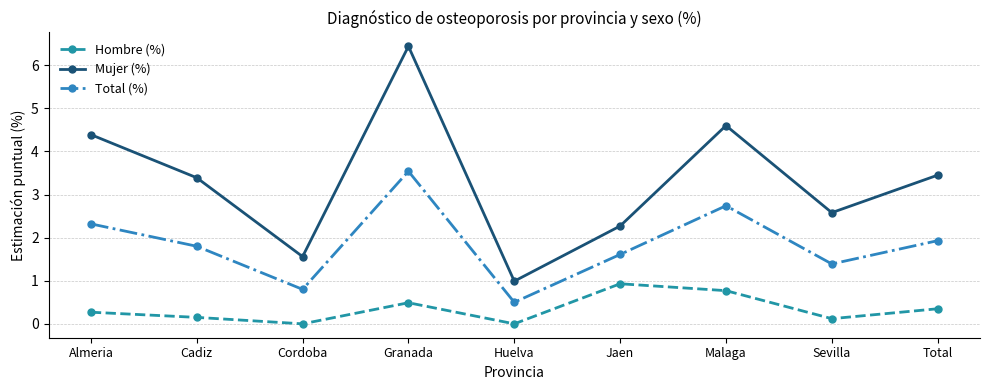

How many lines are shown in the chart?

3